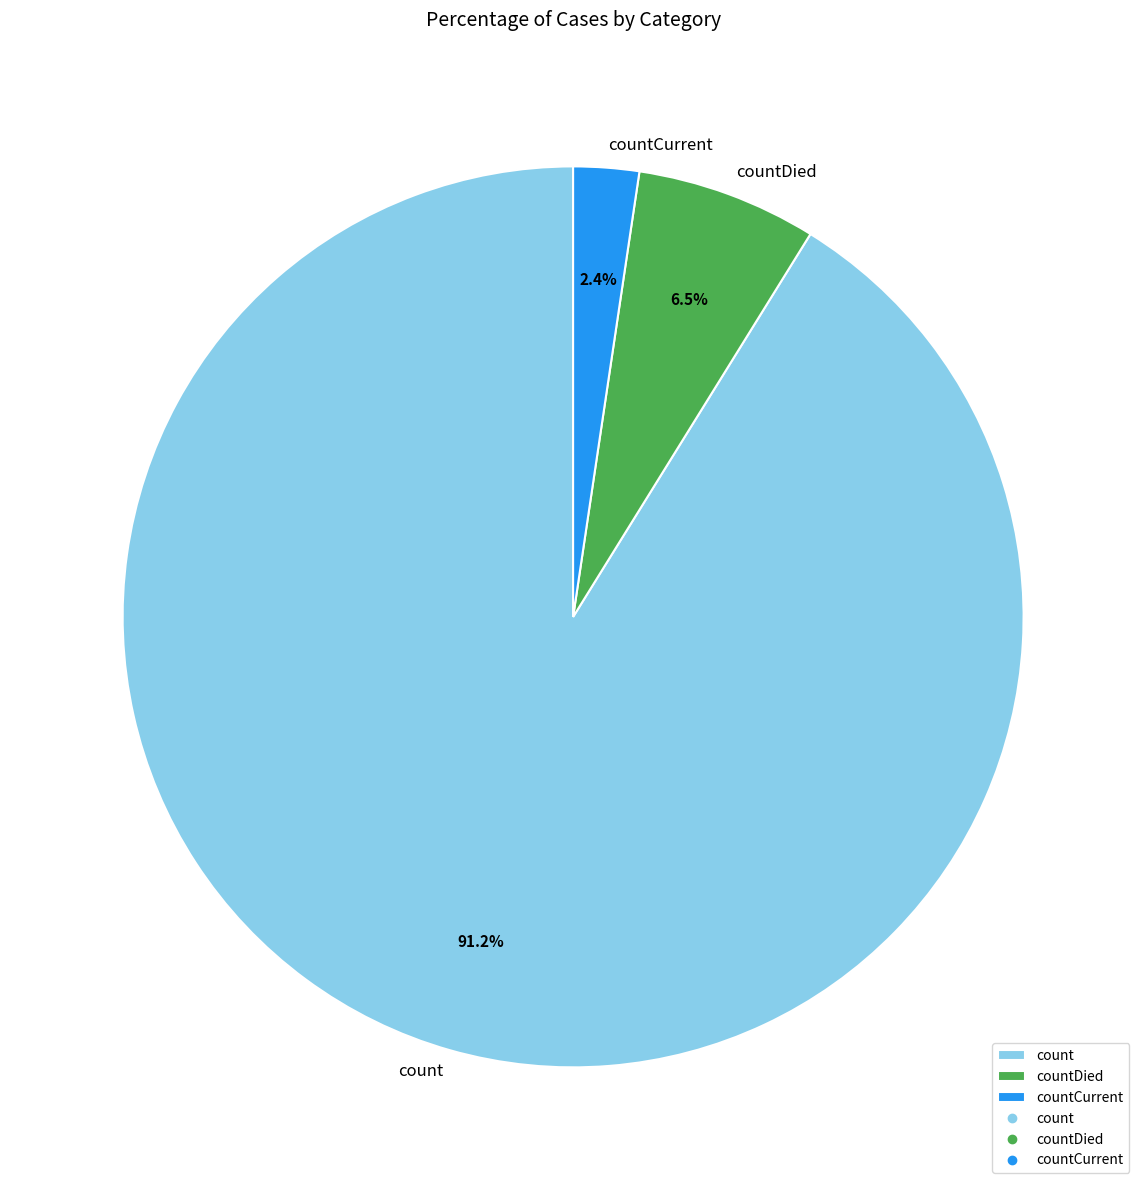

What portion of the pie excludes countCurrent?

97.6%